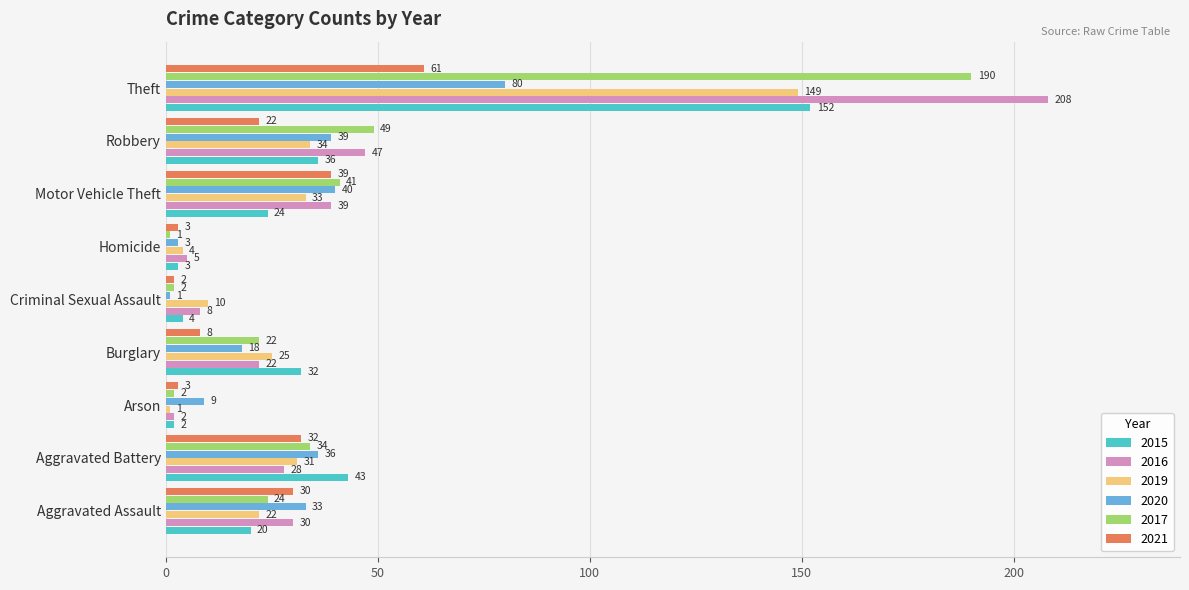

What is the difference between the maximum and second lowest values in the 2016 series?

203